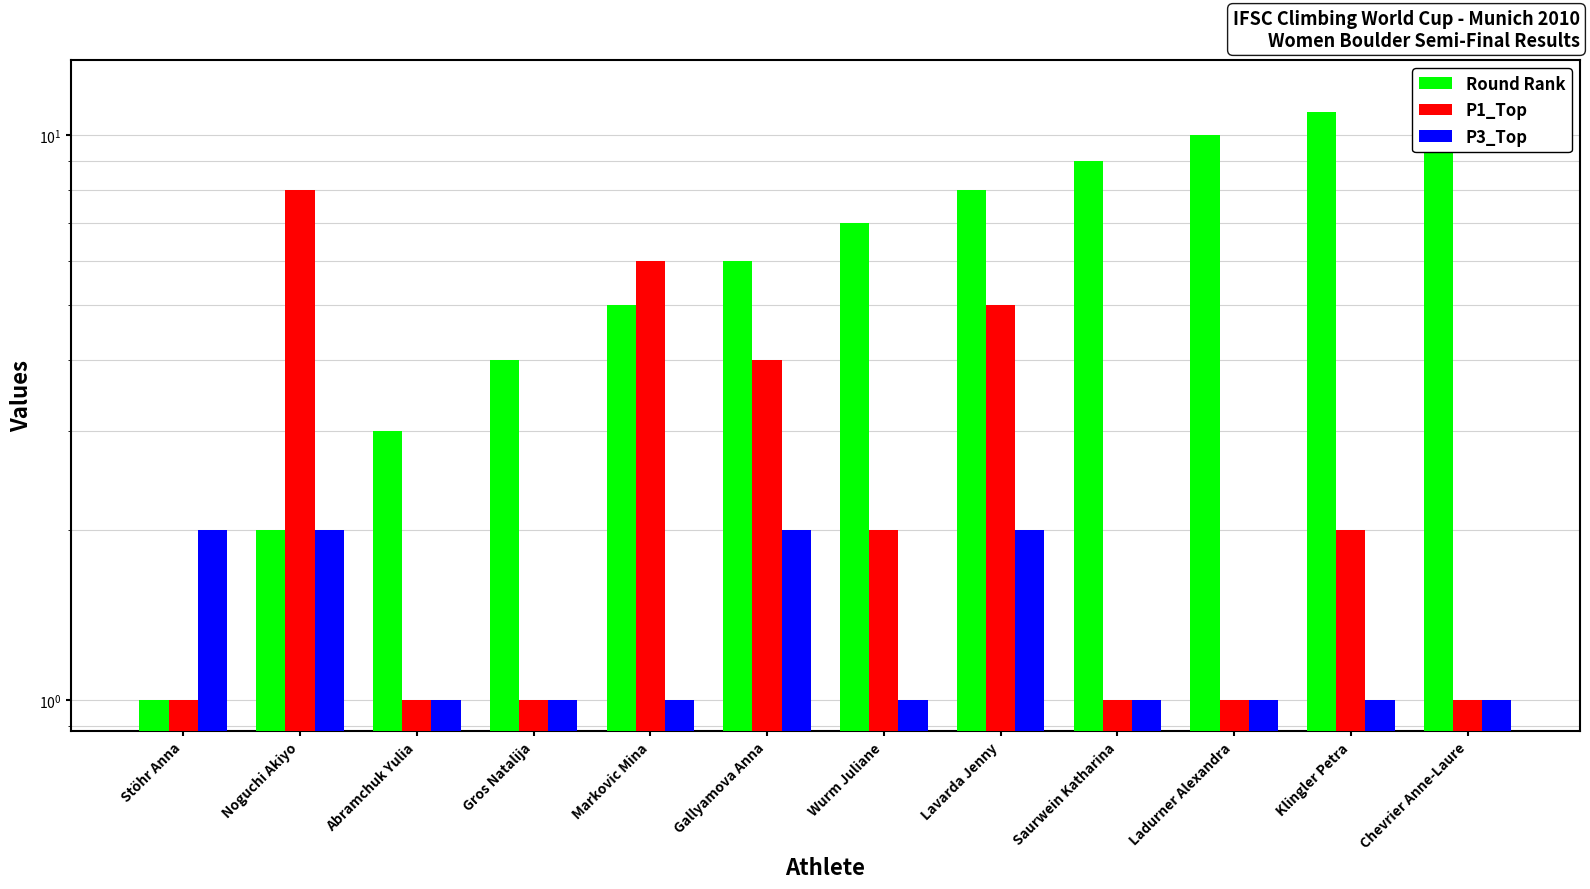

Which series changed the most between Stöhr Anna and Lavarda Jenny?

Round Rank